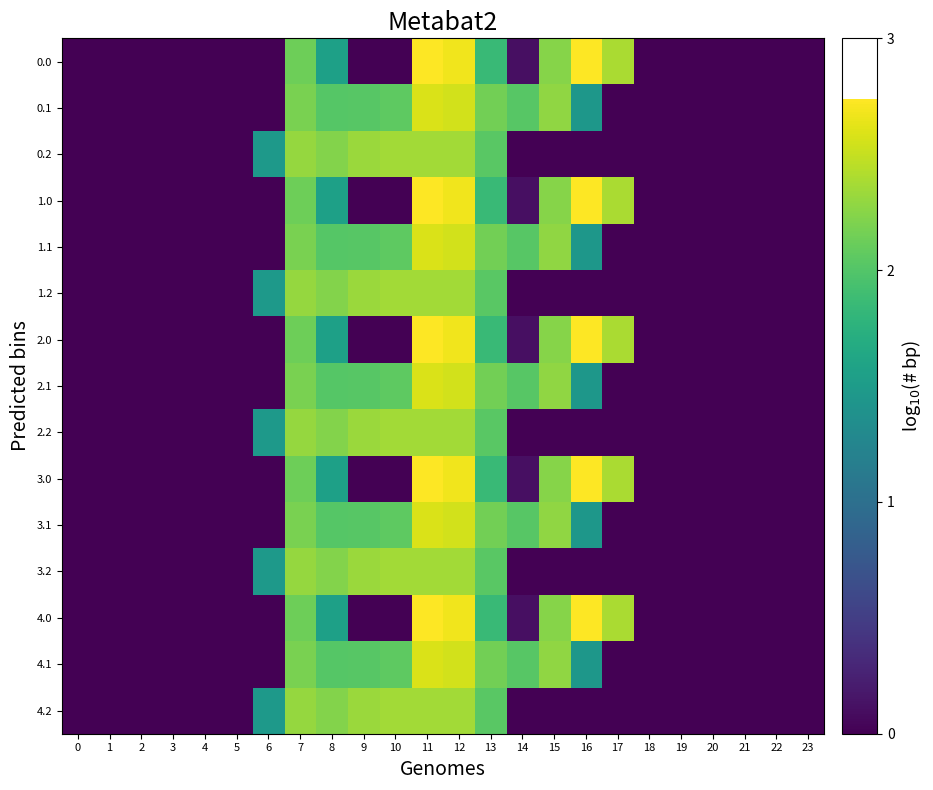

At which category does the chart reach its peak across all series?

16